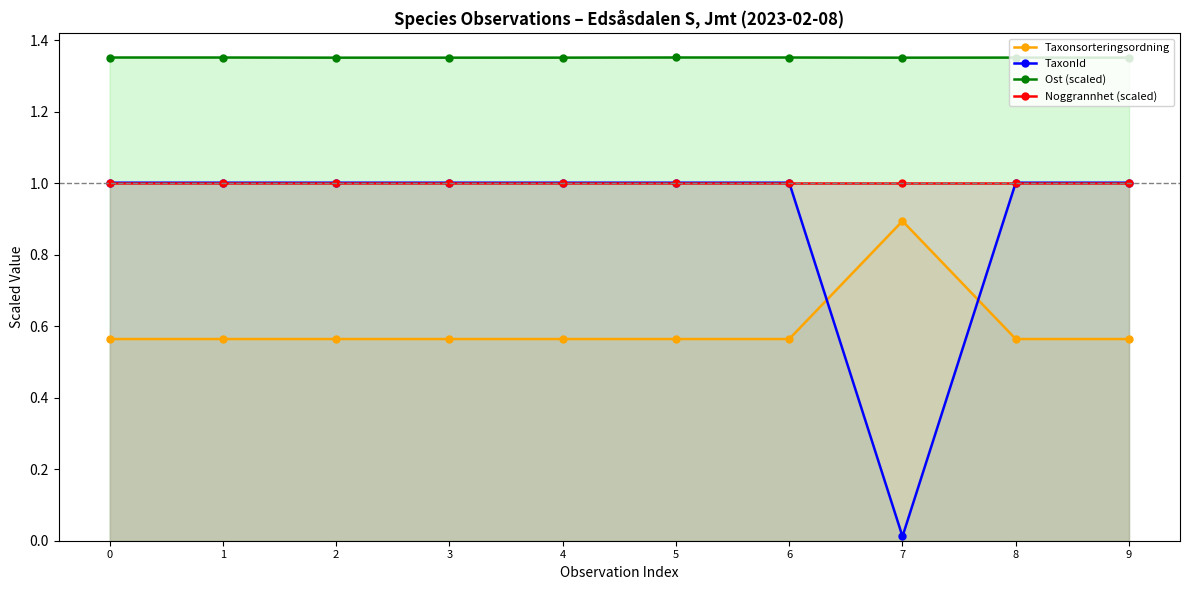

Which label corresponds to the largest value in the chart?

5